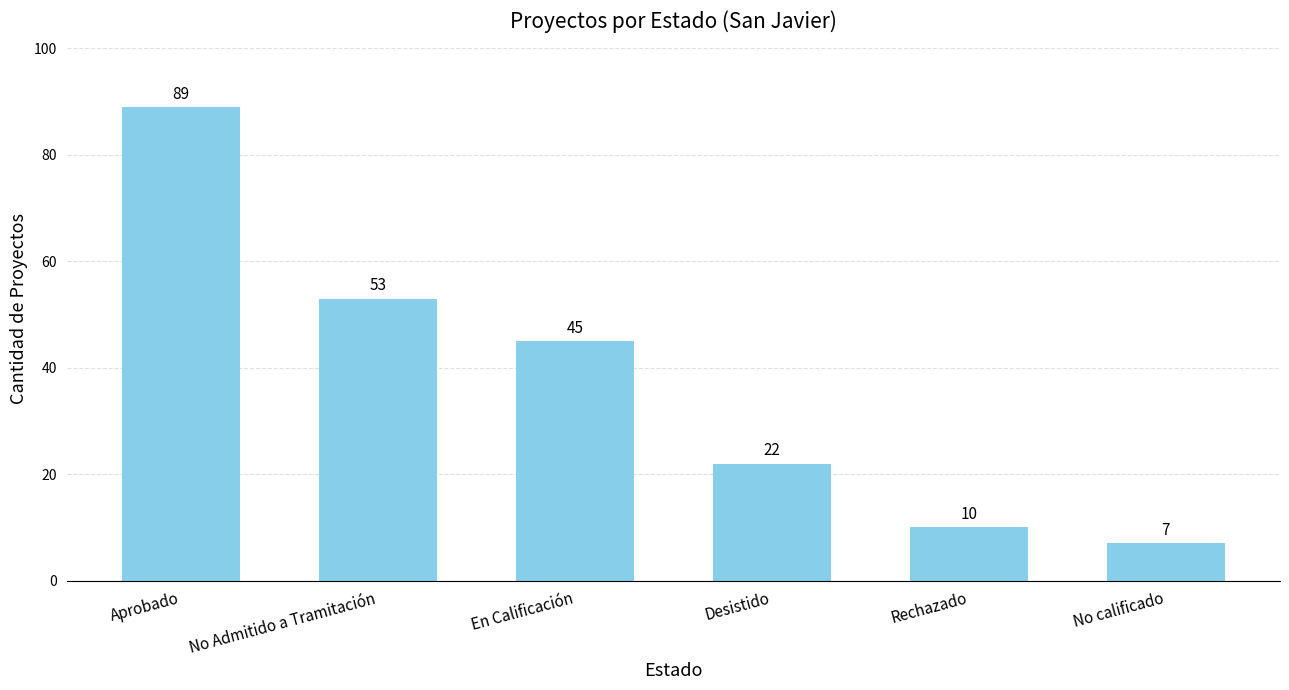

What is the change in value from Aprobado to Desistido?

-67